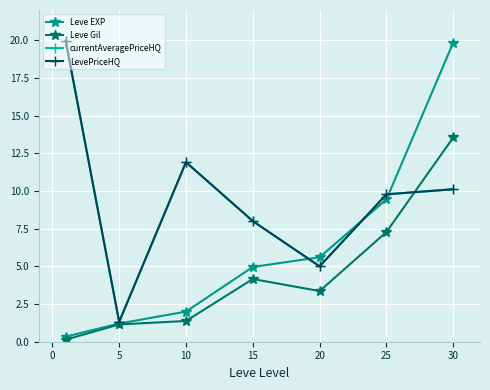

What is the maximum value for currentAveragePriceHQ?

20.0